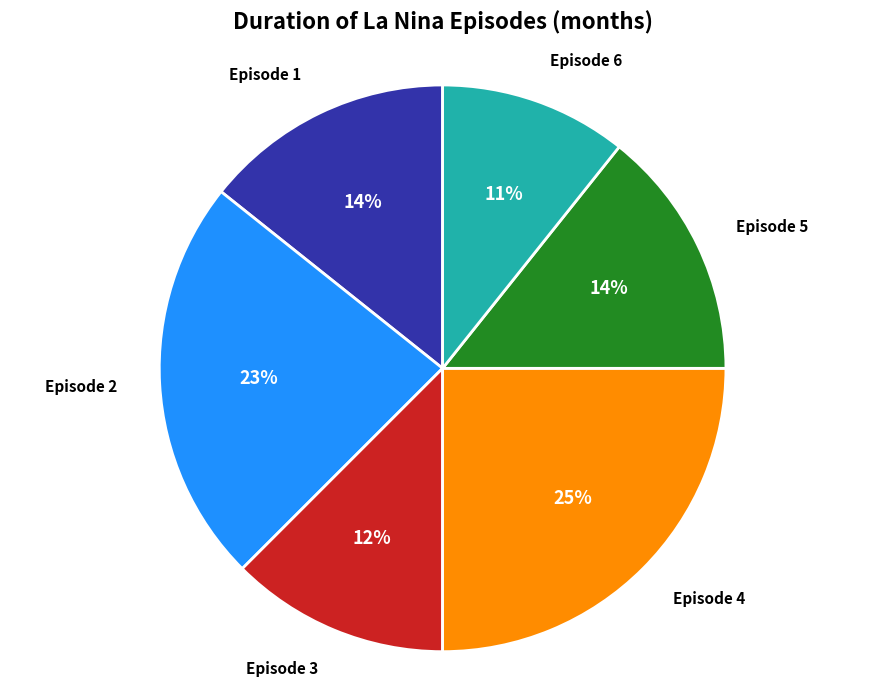

To the nearest percent, what is the average slice percentage?

17%